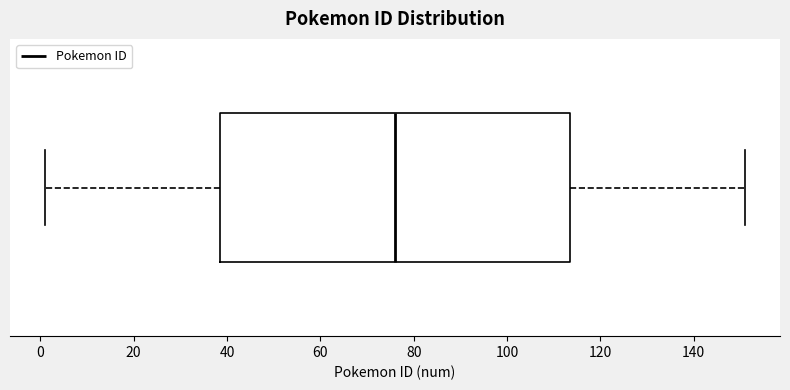

Read this box plot against the x-axis: the position of the median line, the range covered by the box, and the ends of both whiskers. The values are not printed on the chart, so give them approximately, as read against the axis.

median 76, box 38 to 114, whiskers 2 to 152